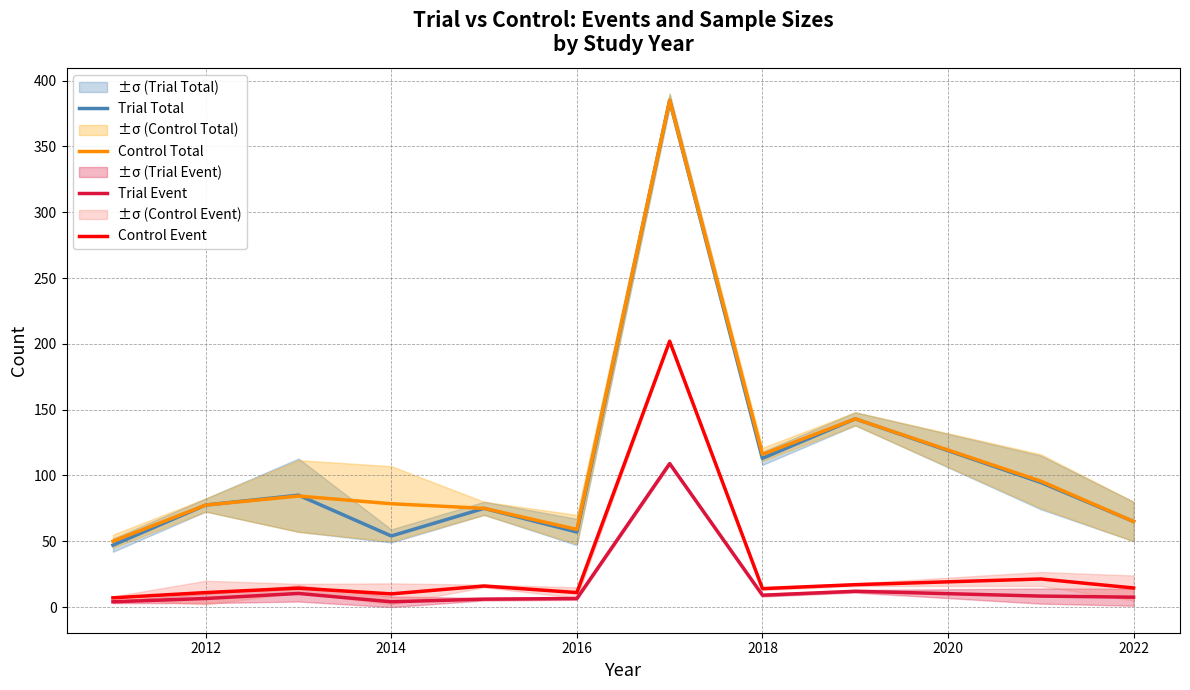

True or false: Trial Event and Control Event intersect in this chart.

False